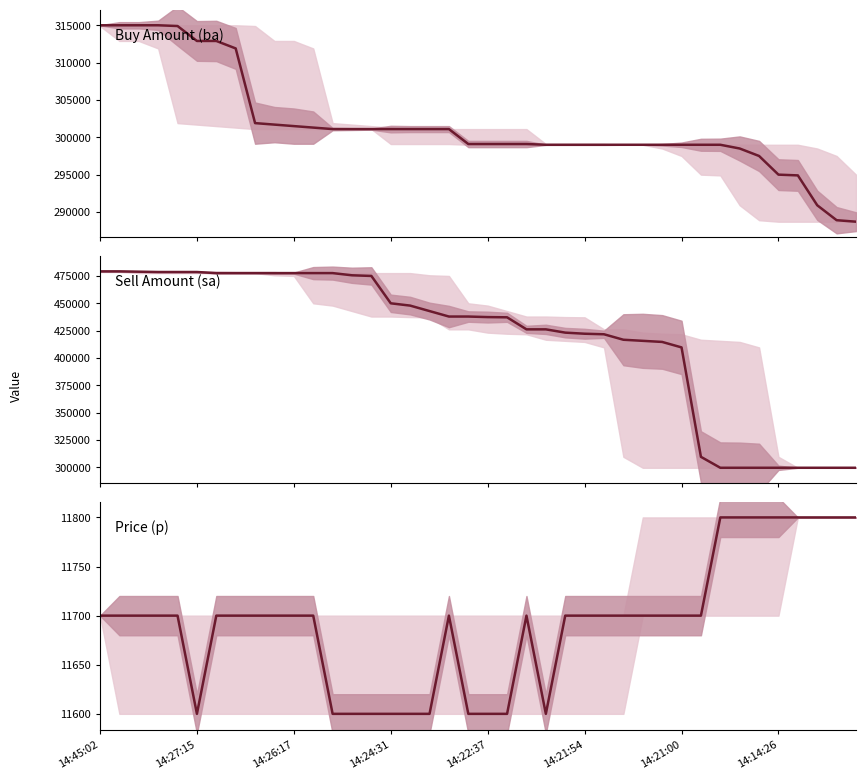

Is the value of Sell Amount (sa) at 27 greater than the value of Buy Amount (ba) at 14:14:26?

Yes